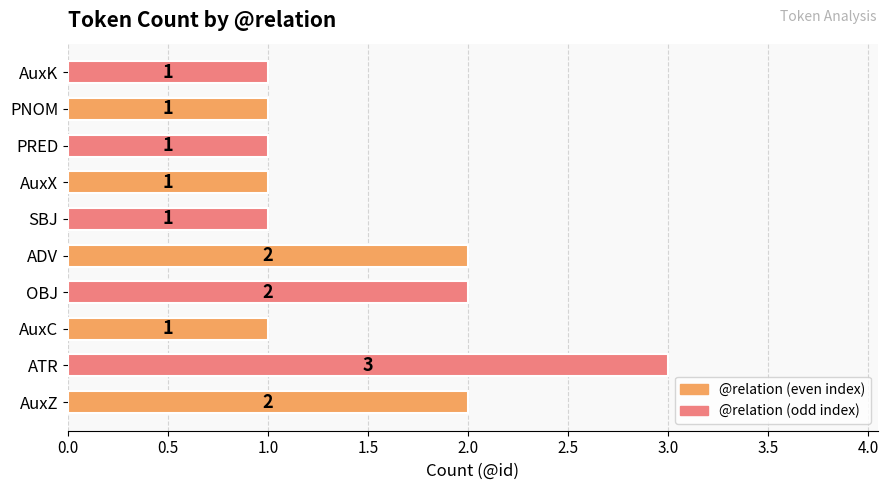

True or false: the data shows 1 at AuxC.

True